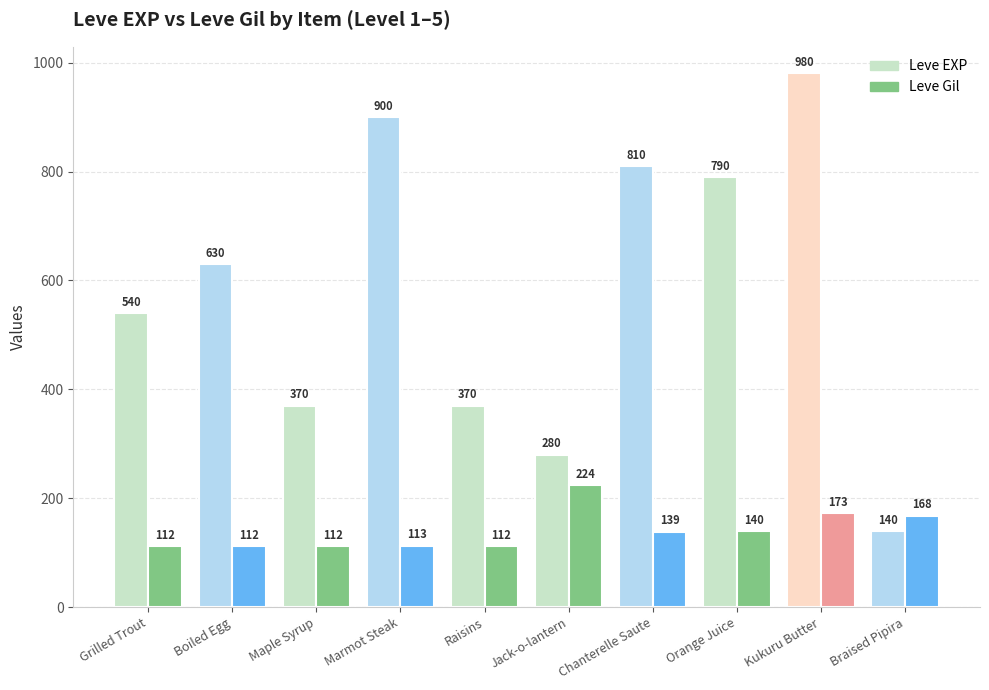

What is the value of the Leve Gil bar at the 6th from the left?

224